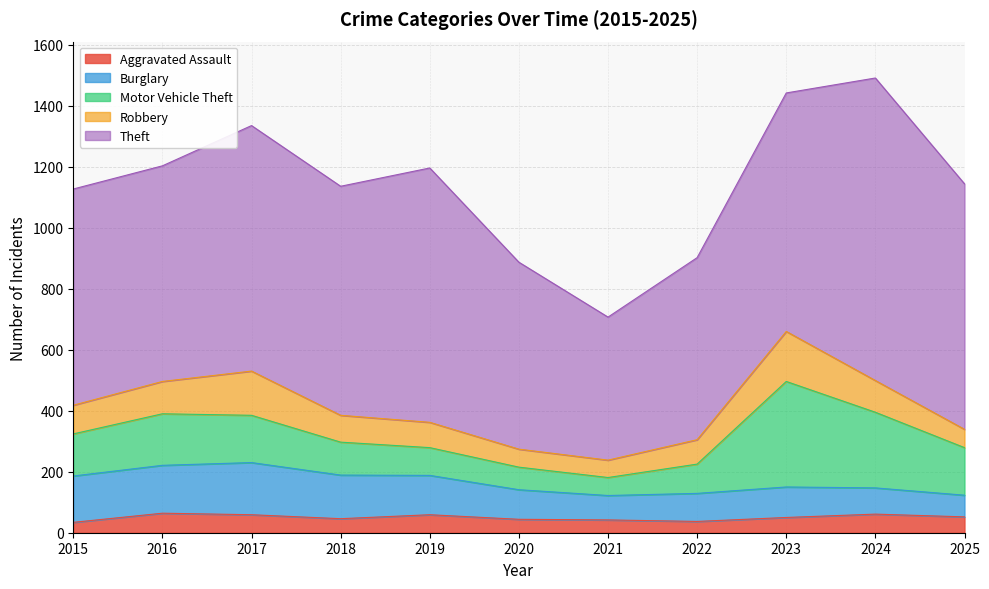

What is the sum of all Burglary values?

1278